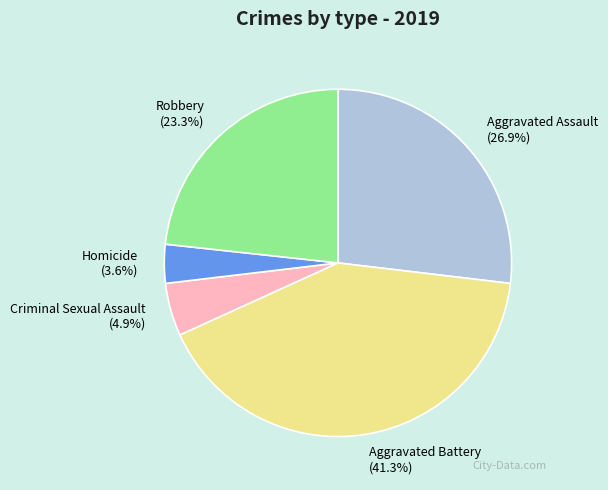

Does any single category account for the majority?

No